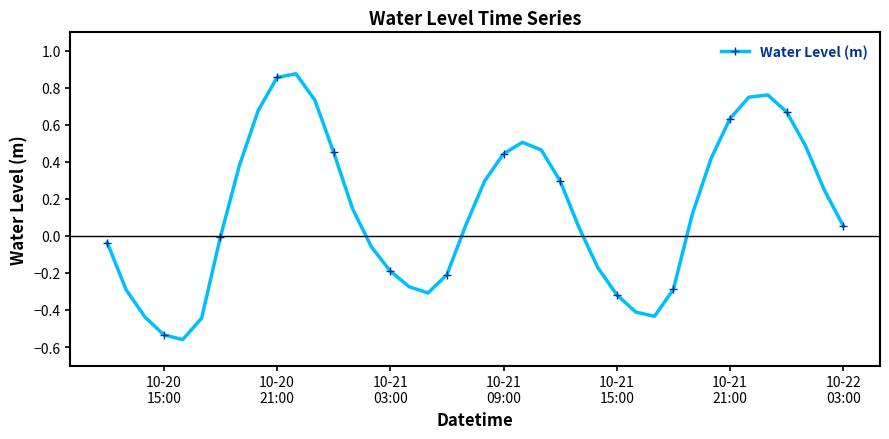

True or false: there are more than 0 points higher than both neighbors.

True